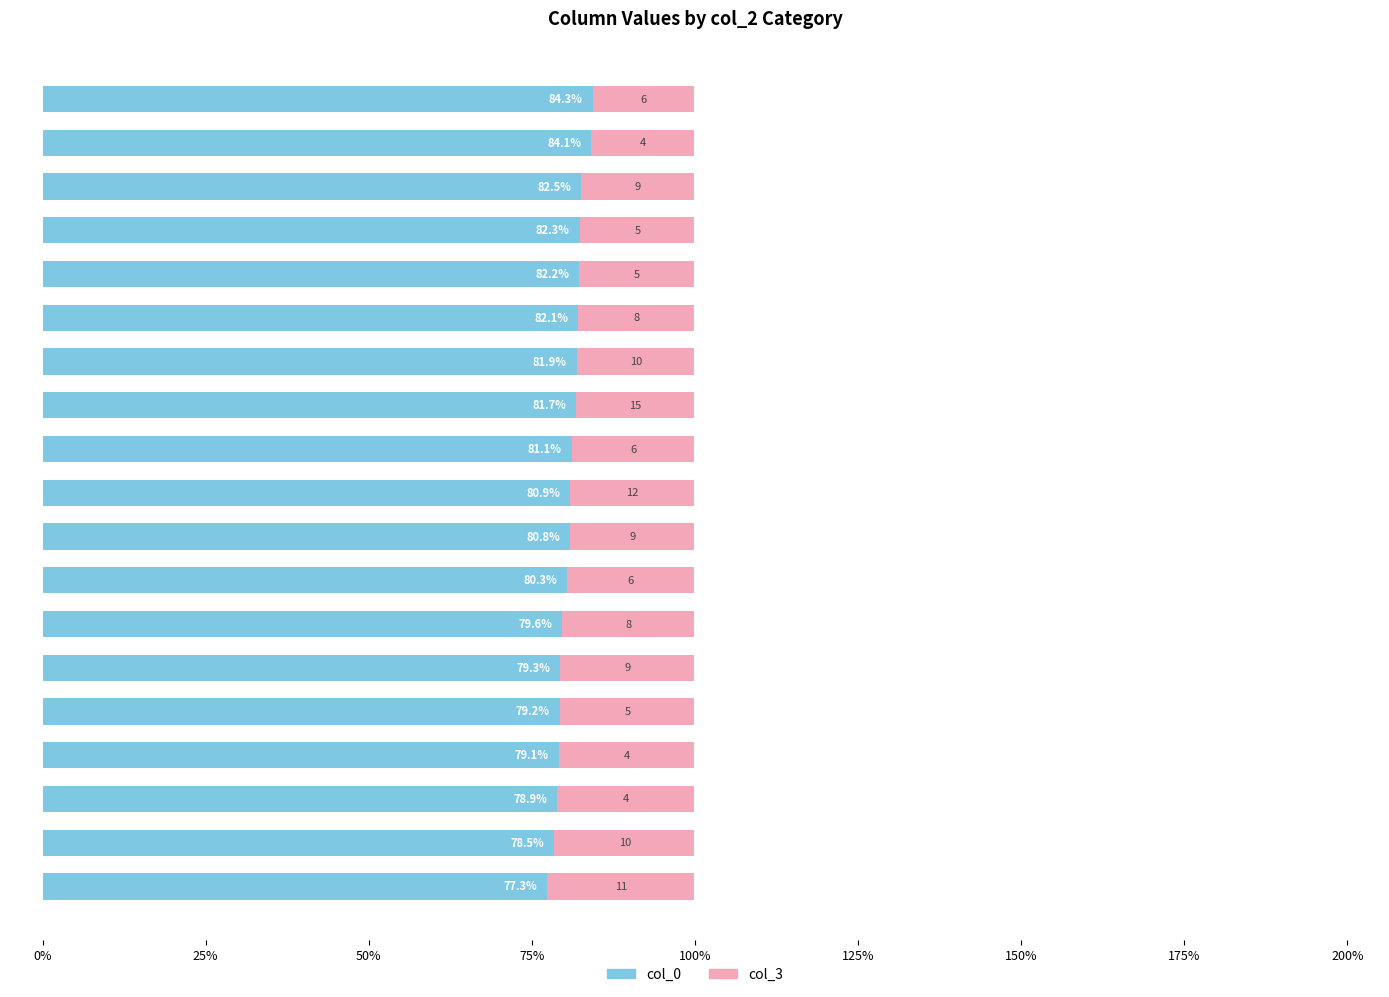

What is the lowest value of the col_0 series?

77.3